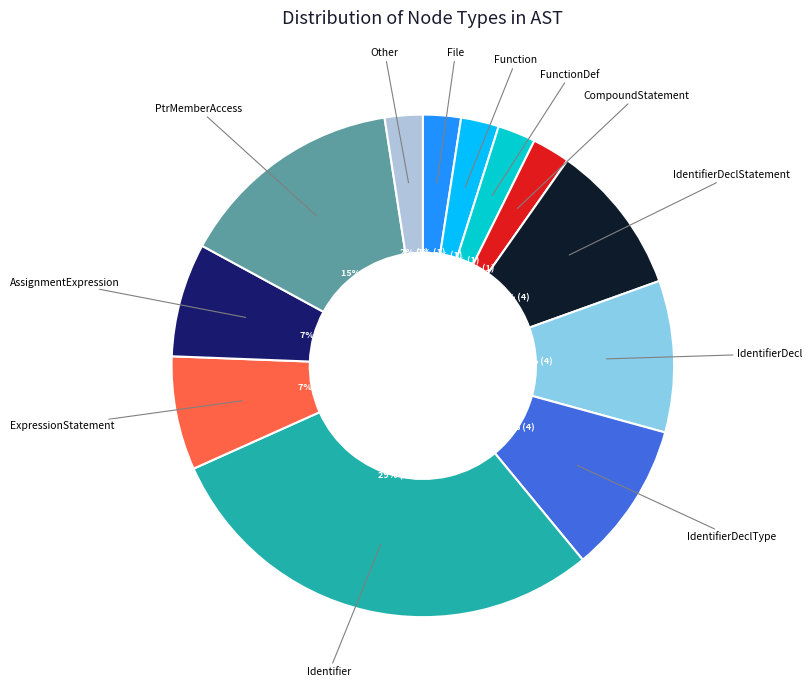

Is there any slice that represents more than half of the pie?

No